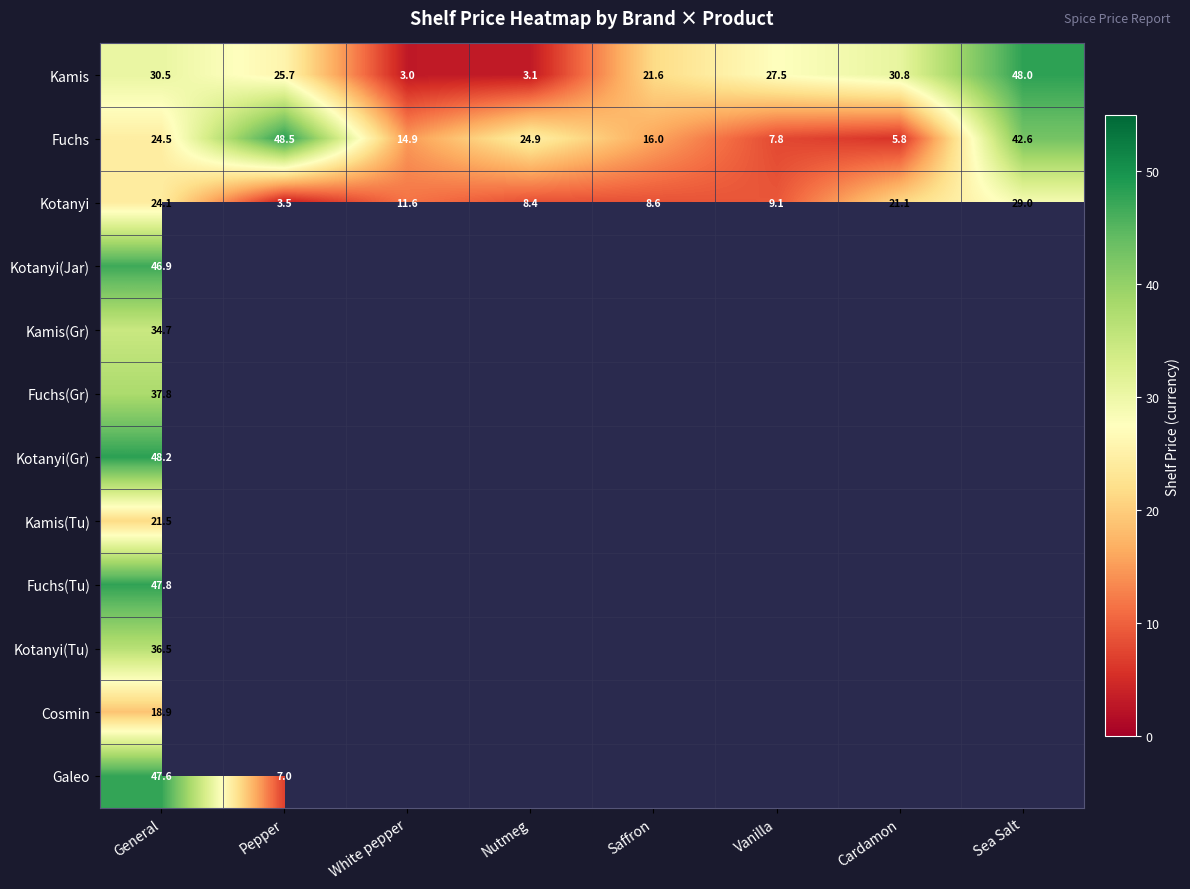

Rank the series at General from lowest to highest value.

Cosmin, Kamis(Tu), Kotanyi, Fuchs, Kamis, Kamis(Gr), Kotanyi(Tu), Fuchs(Gr), Kotanyi(Jar), Galeo, Fuchs(Tu), Kotanyi(Gr)